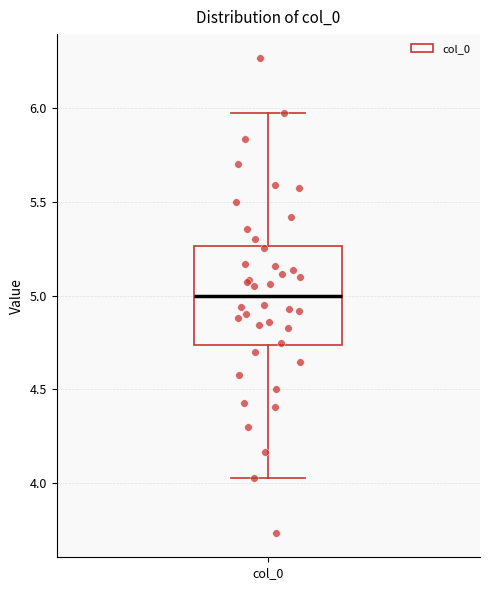

Transcribe this box plot: give where the median line is, the range the box spans, and where the two whiskers end, as read against the y-axis. The values are not printed on the chart, so give them approximately, as read against the axis.

median 5.00, box 4.75 to 5.25, whiskers 4.00 to 6.00